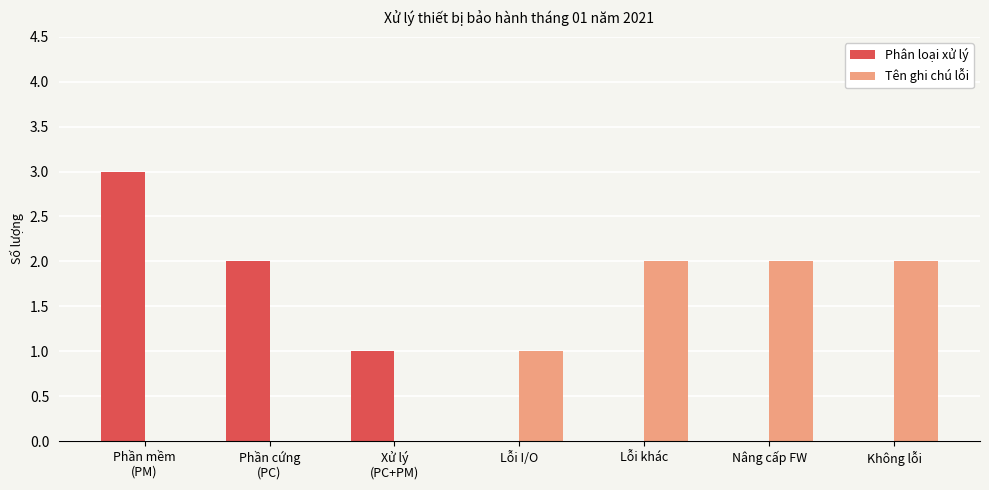

Is it true that Tên ghi chú lỗi equals 2 at Không lỗi?

True